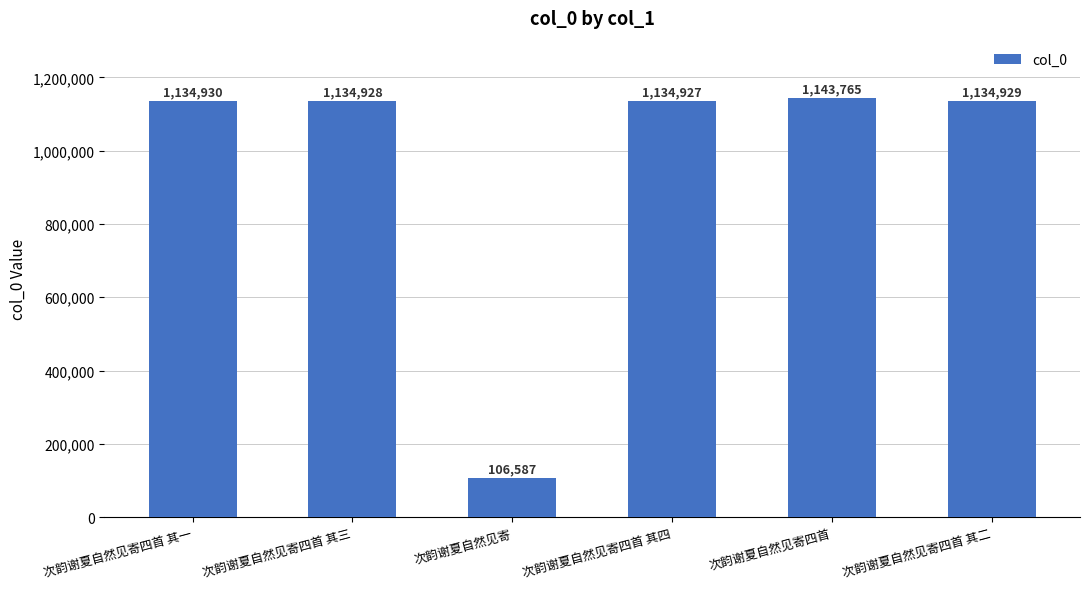

How many data points does each series have?

6